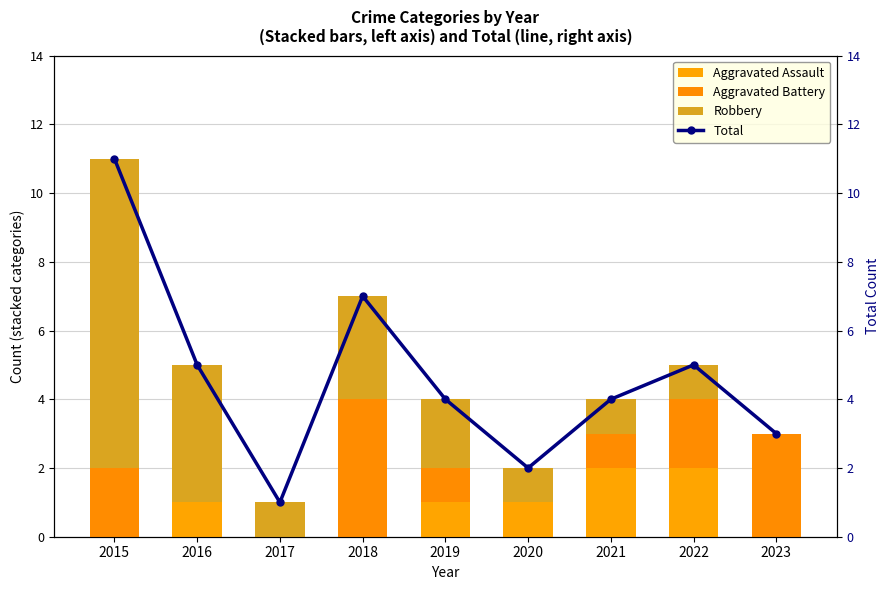

How many Total values are between 3 and 5?

5